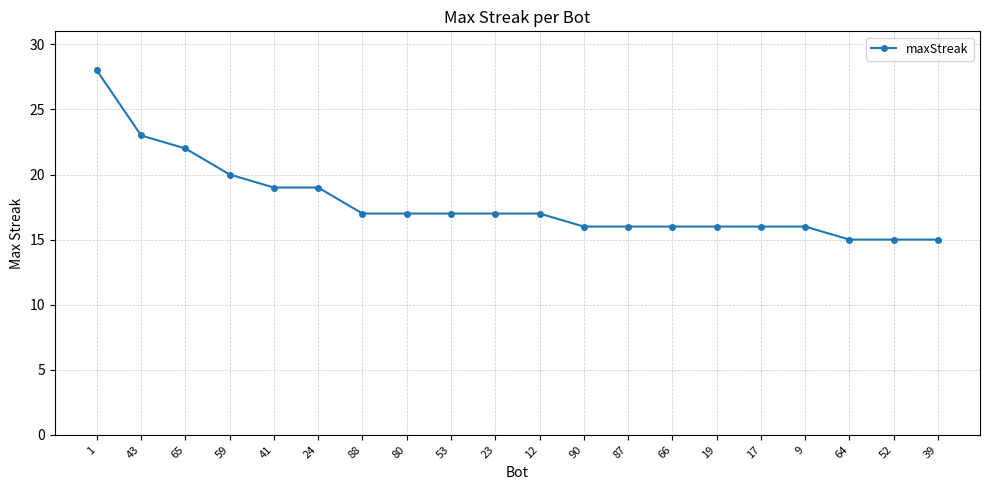

True or false: the data shows 27 at 90.

False